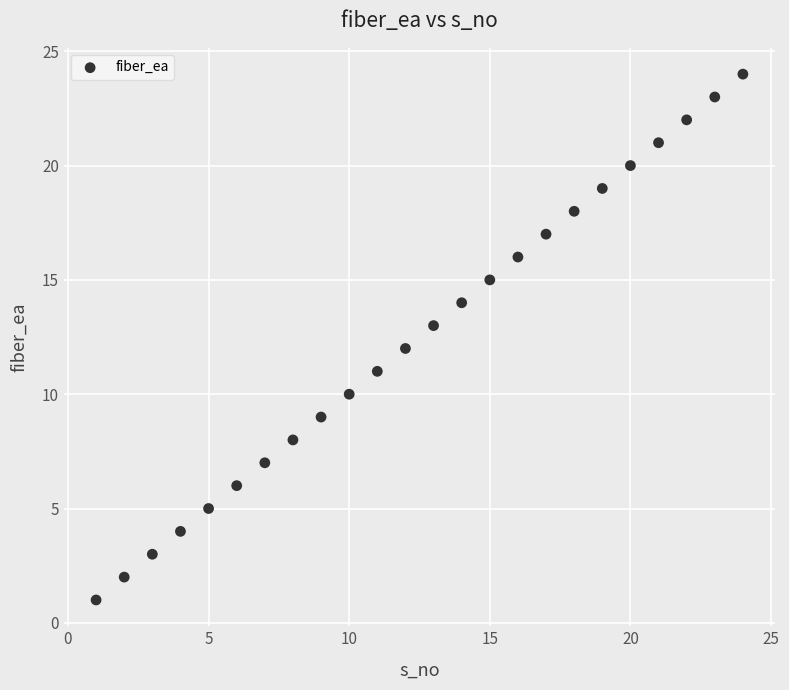

What is the range of X values (max minus min)?

23